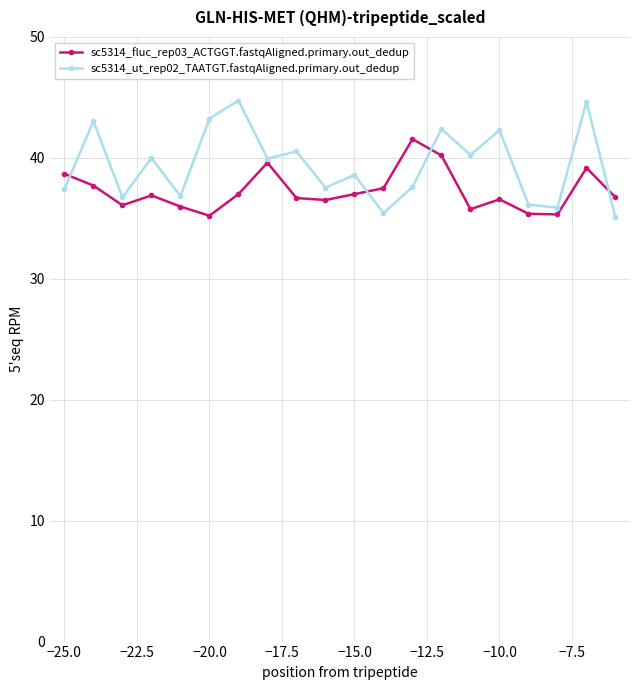

How many values in the sc5314_ut_rep02_TAATGT.fastqAligned.primary.out_dedup series exceed 39?

10